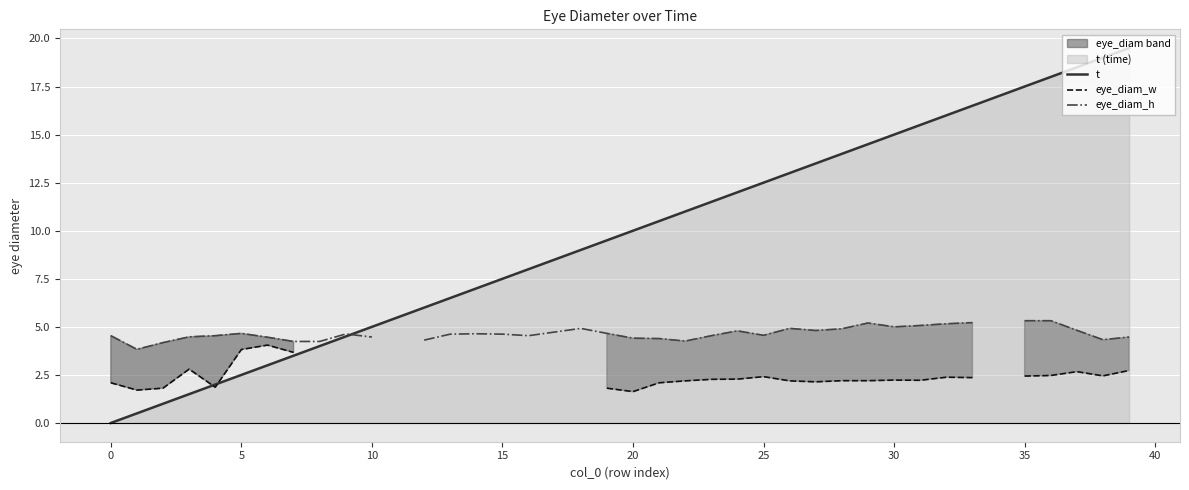

What value does the t series have at 20?

10.0